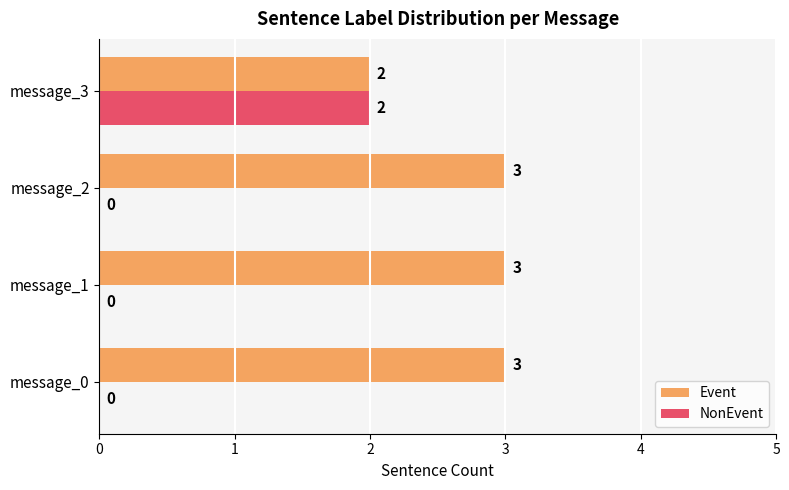

What are all the series names shown in the legend?

Event, NonEvent